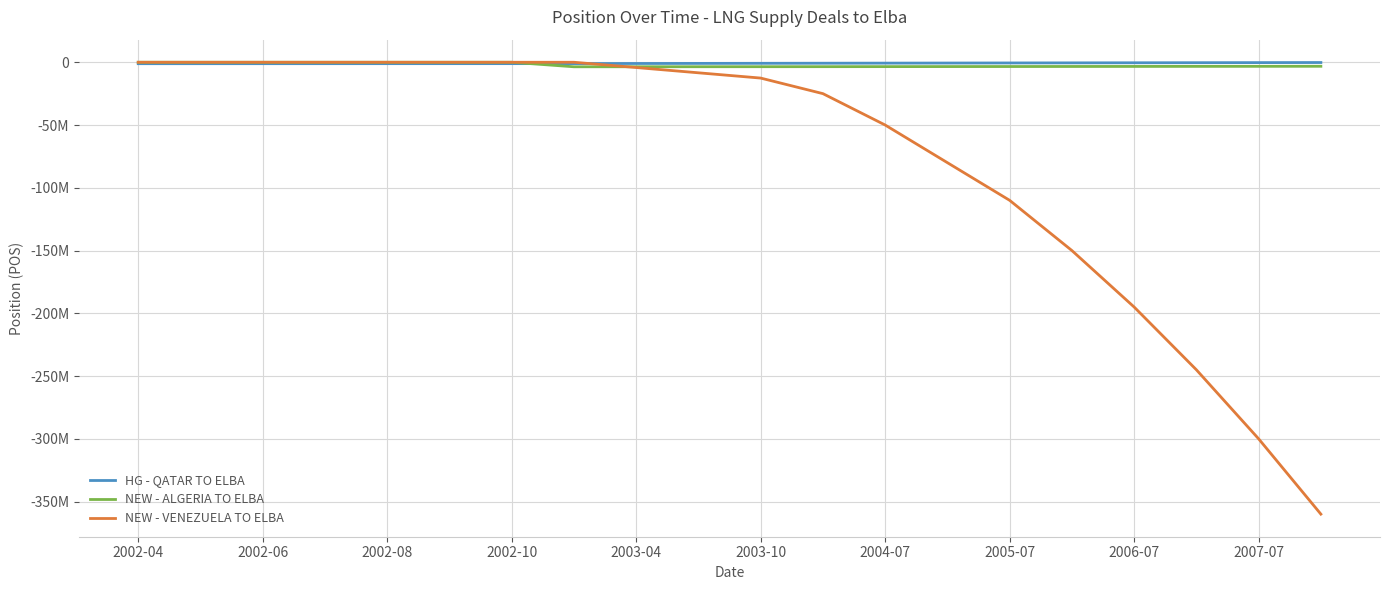

Is this an area chart (filled region under the line)?

No